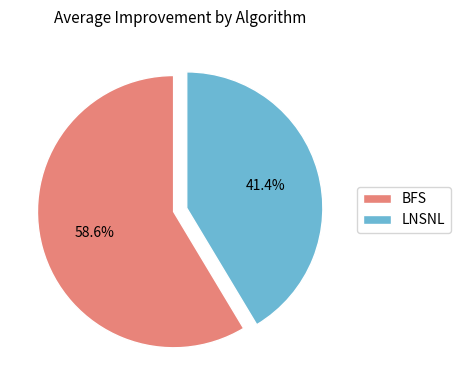

To the nearest percent, what portion does BFS represent?

59%